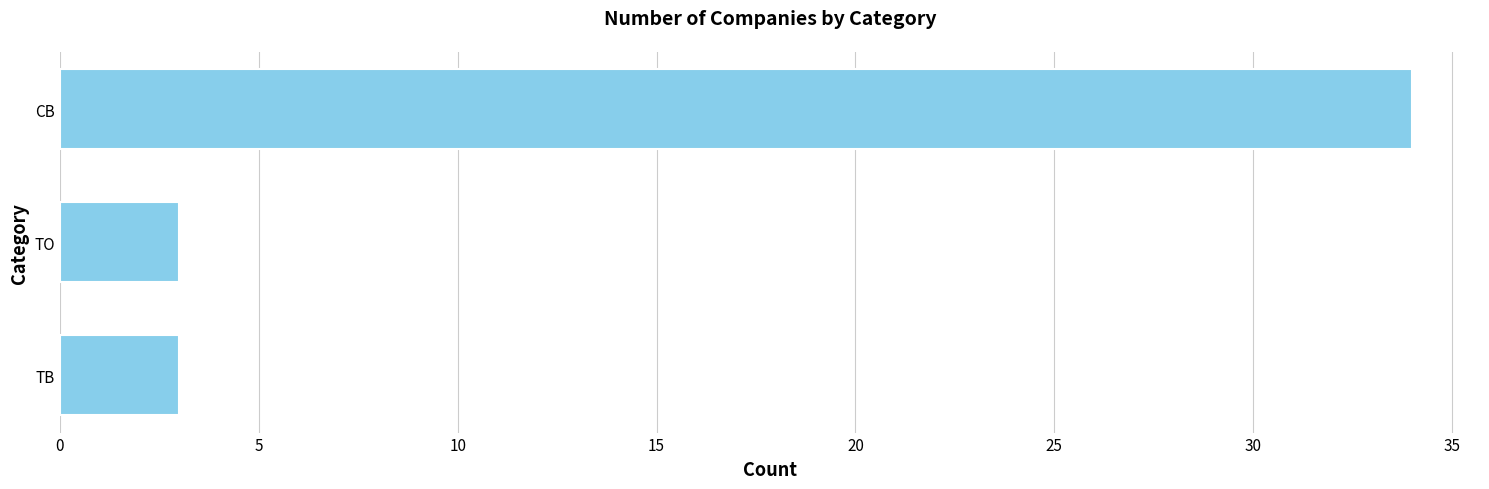

How many distinct data groups are displayed?

1